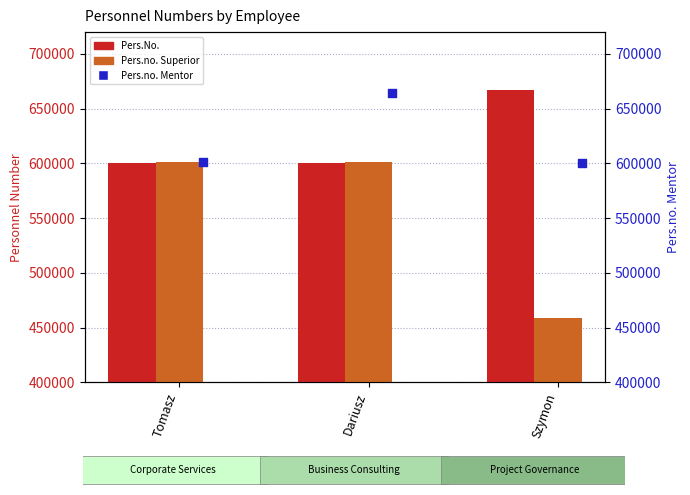

Which series has the largest Y range (max minus min)?

Pers.no. Superior